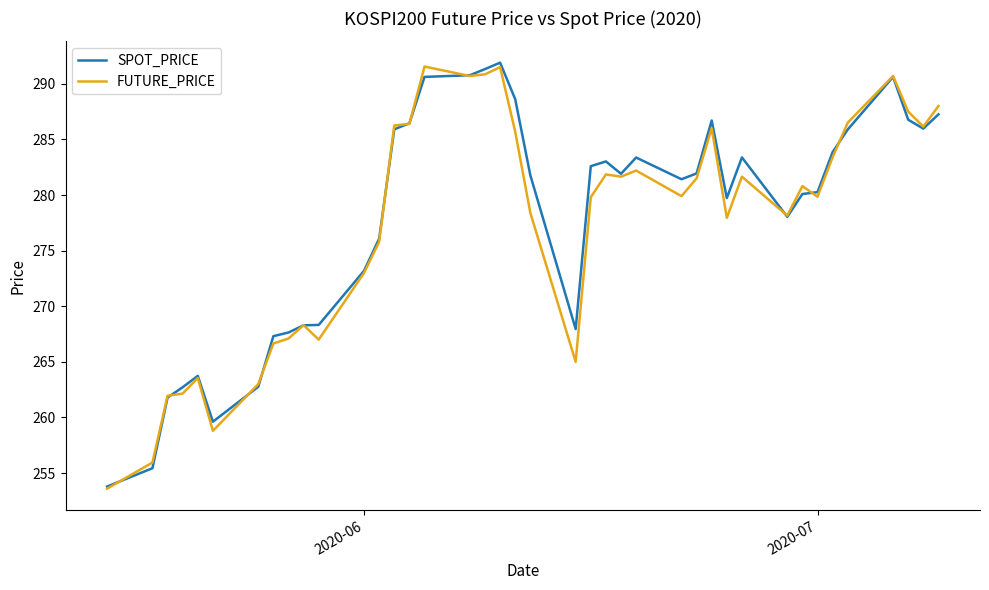

What is the minimum value for FUTURE_PRICE?

253.6